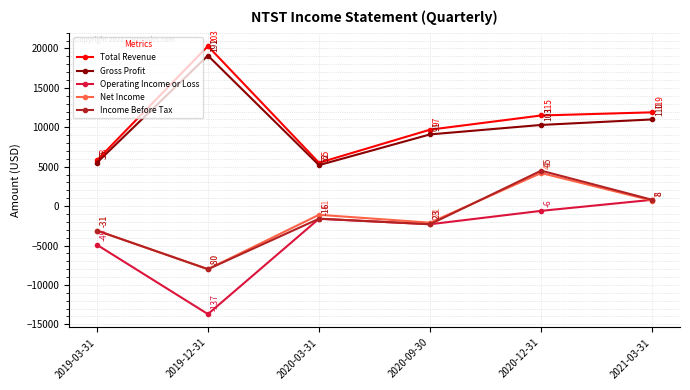

What are all the series names shown in the legend?

Total Revenue, Gross Profit, Operating Income or Loss, Net Income, Income Before Tax